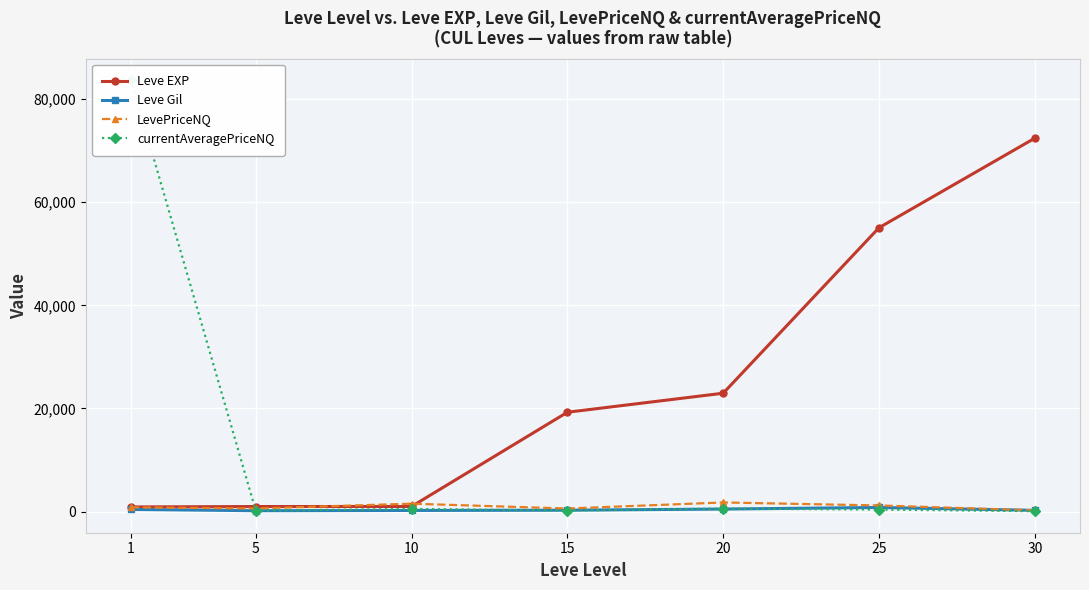

Which series has the widest spread of values?

currentAveragePriceNQ